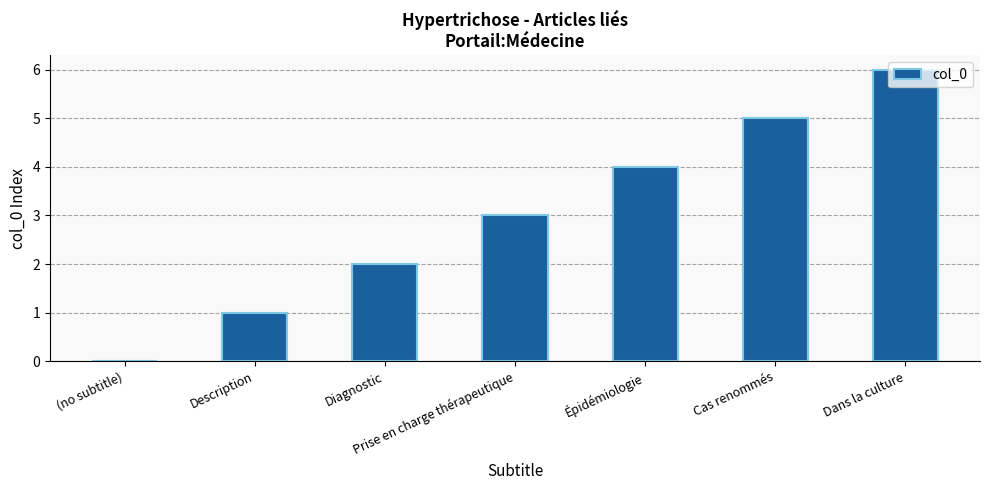

Where is the data nearest to the value 3?

Prise en charge thérapeutique